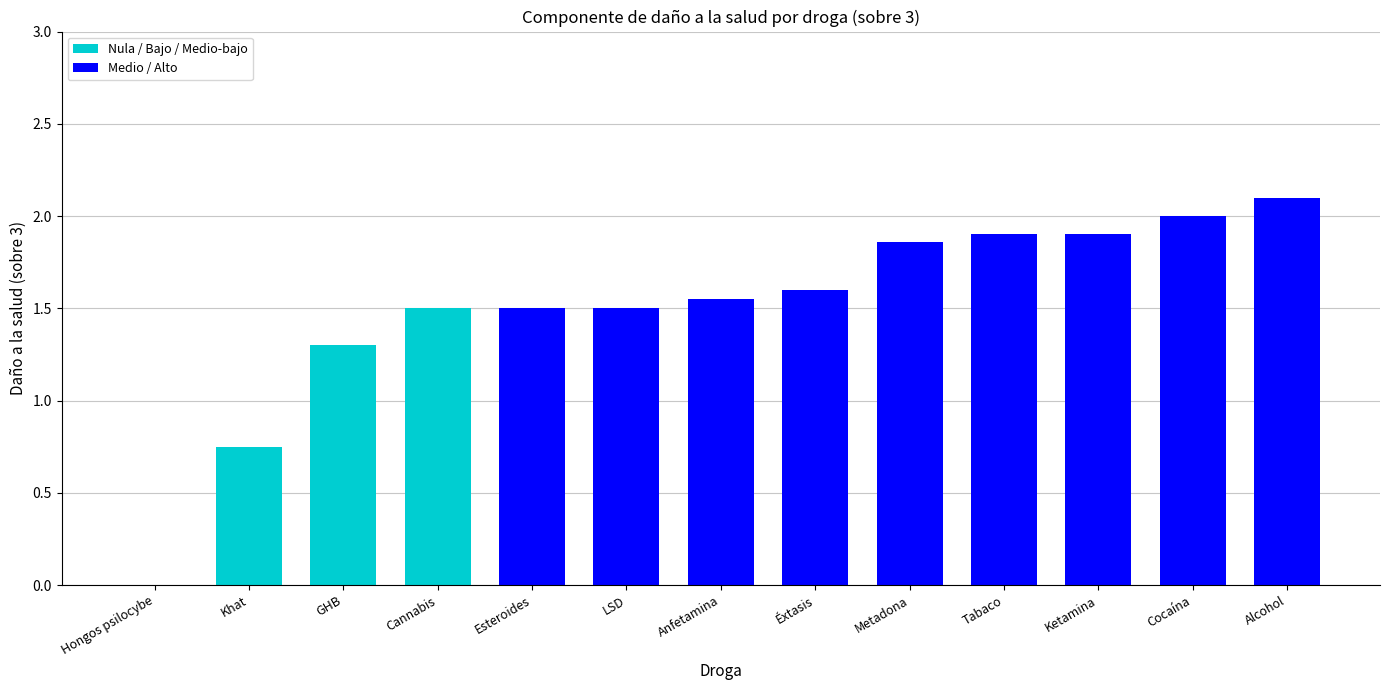

Which has a higher value, Hongos psilocybe or Ketamina?

Ketamina